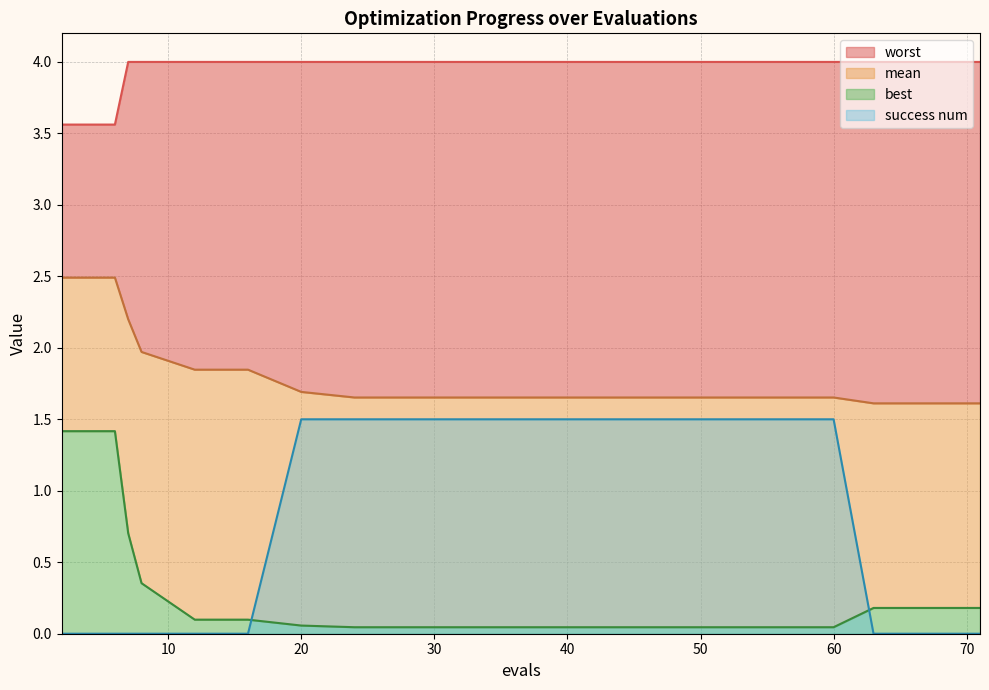

Rank the series at 32 from highest to lowest value.

worst, mean, success num, best